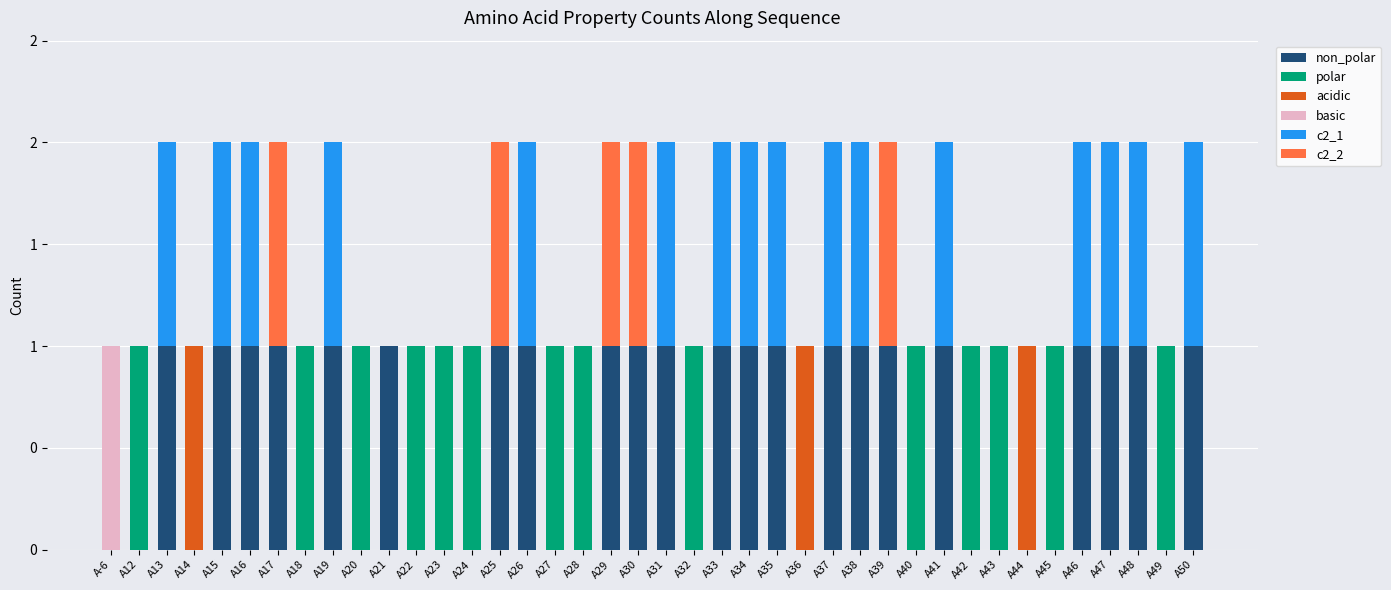

List the labels in order of acidic value, smallest first.

A-6, A12, A13, A15, A16, A17, A18, A19, A20, A21, A22, A23, A24, A25, A26, A27, A28, A29, A30, A31, A32, A33, A34, A35, A37, A38, A39, A40, A41, A42, A43, A45, A46, A47, A48, A49, A50, A14, A36, A44